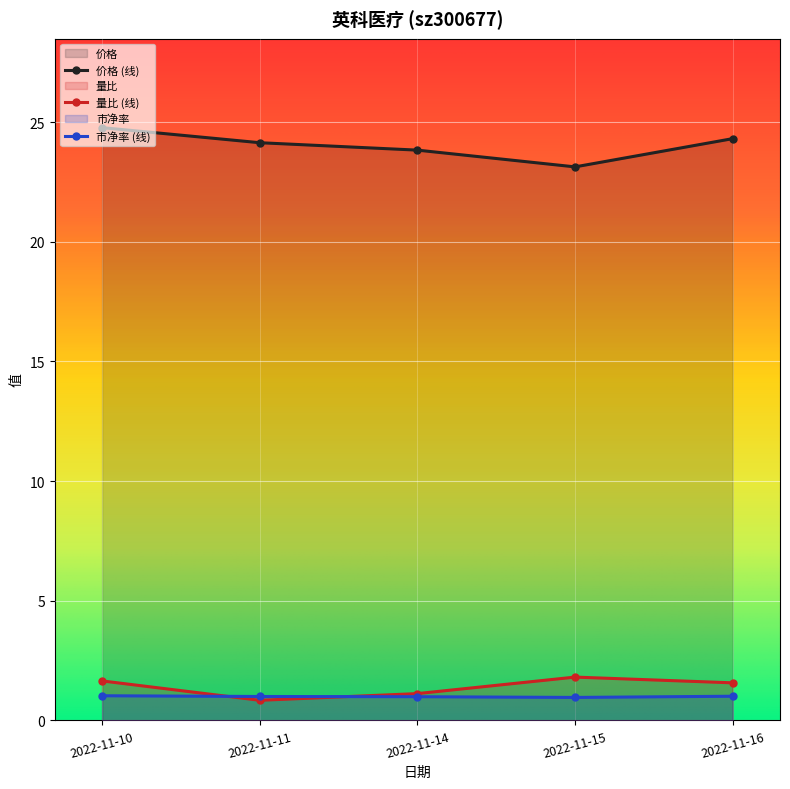

What is the total value across all series at 2022-11-15?

25.9